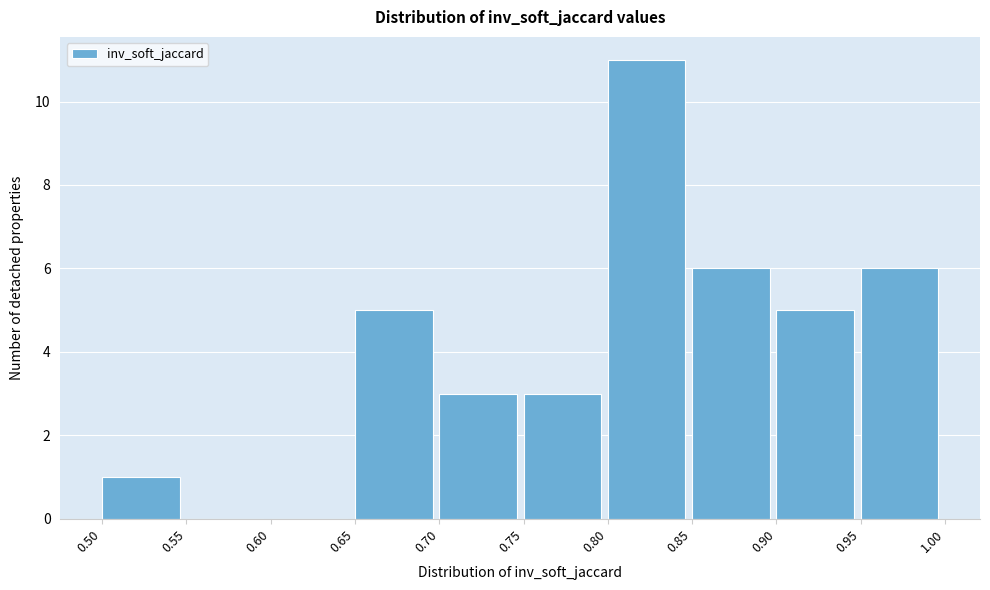

Reading left to right, list every bar in this chart as the range it spans on the x-axis followed by its height. The values are not printed on the chart, so give them approximately, as read against the axis.

0.50 to 0.55: 1
0.55 to 0.60: 0
0.60 to 0.65: 0
0.65 to 0.70: 5
0.70 to 0.75: 3
0.75 to 0.80: 3
0.80 to 0.85: 11
0.85 to 0.90: 6
0.90 to 0.95: 5
0.95 to 1.00: 6